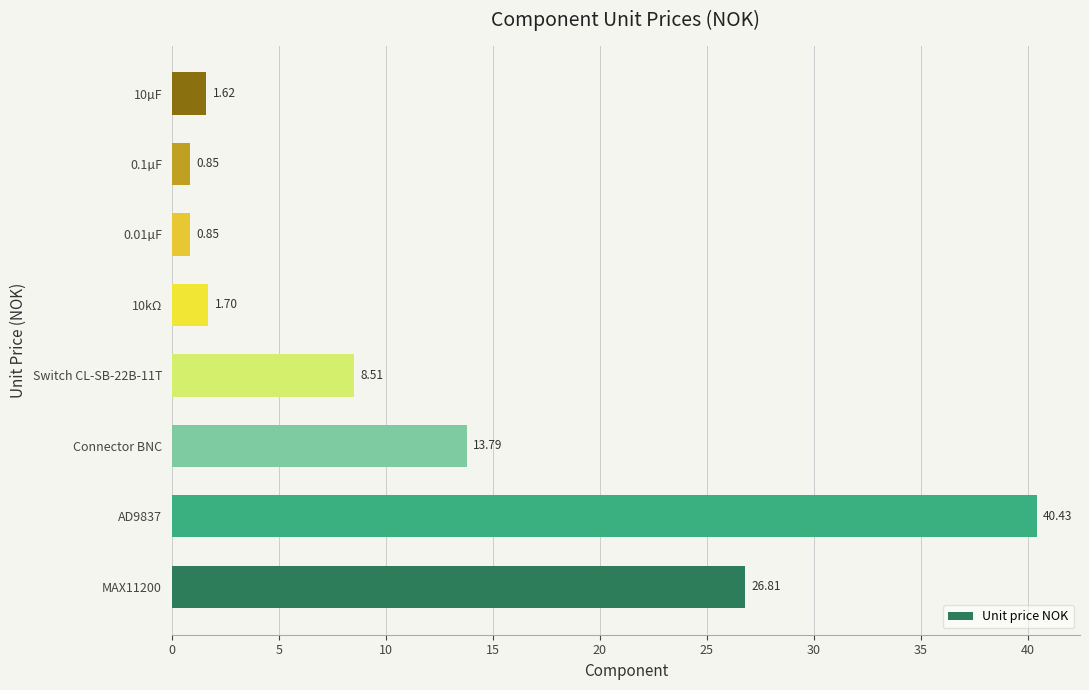

What is the average value?

11.8